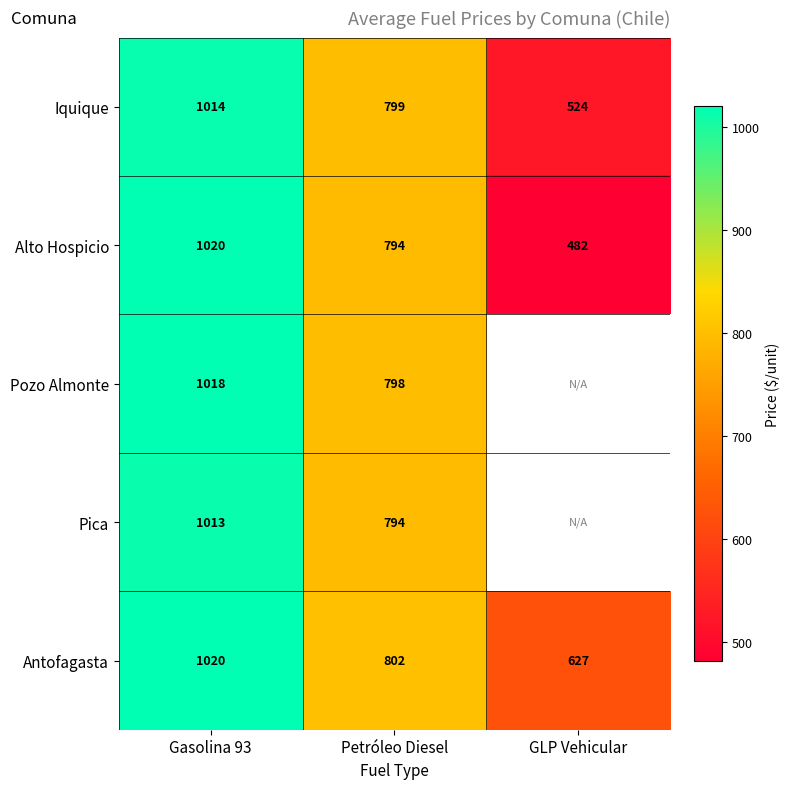

How many Alto Hospicio values are between 482 and 1020?

3